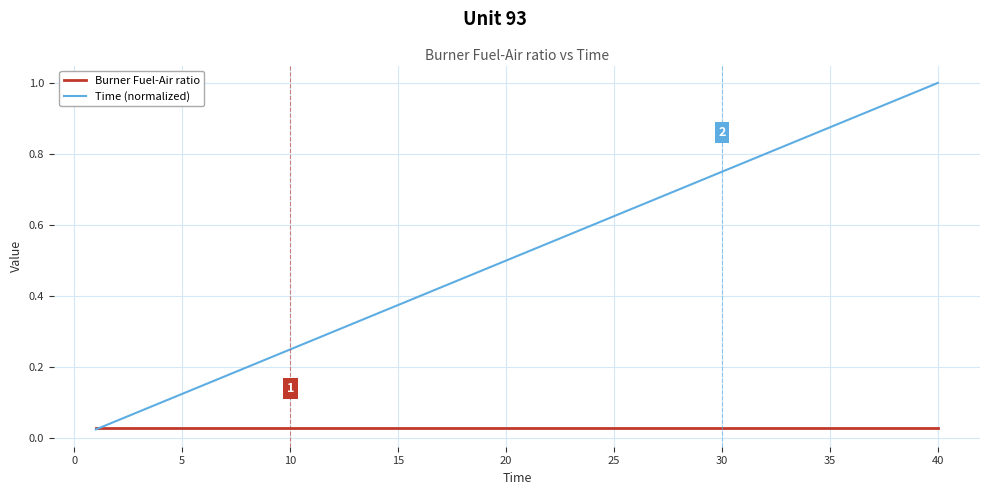

How many distinct data groups are displayed?

2